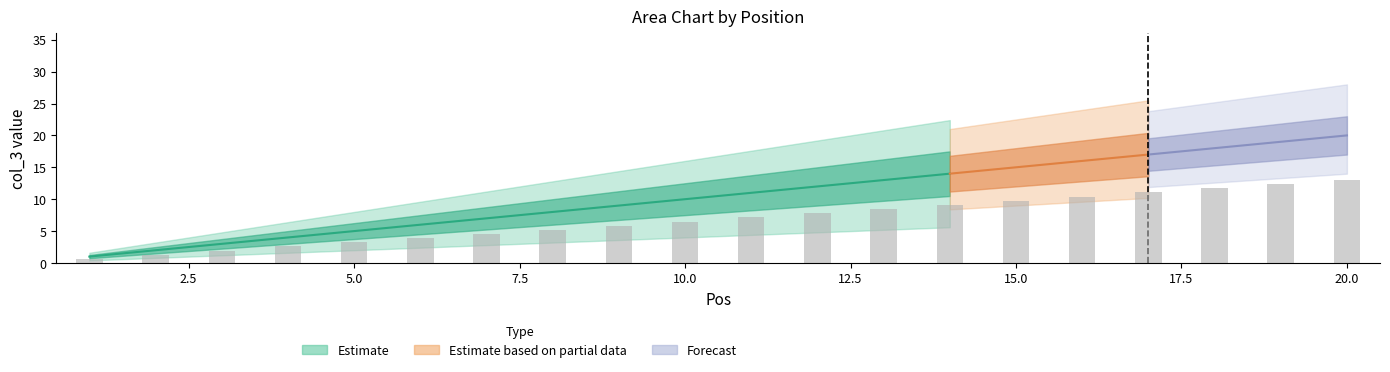

What is the difference between the second highest and minimum values?

11.7